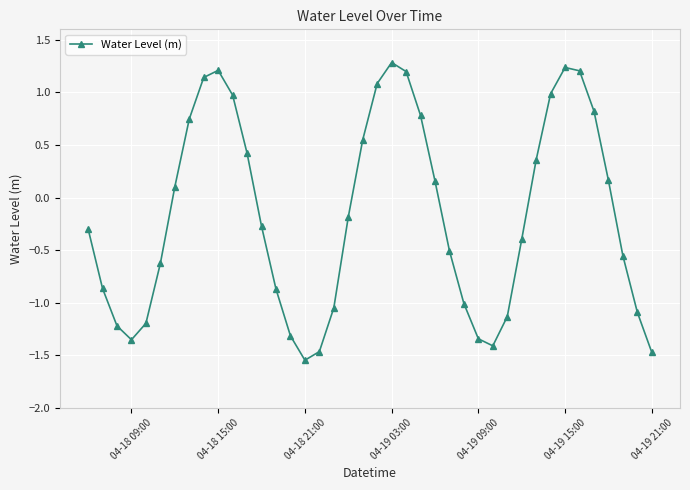

What is the difference between the maximum and minimum values?

2.8